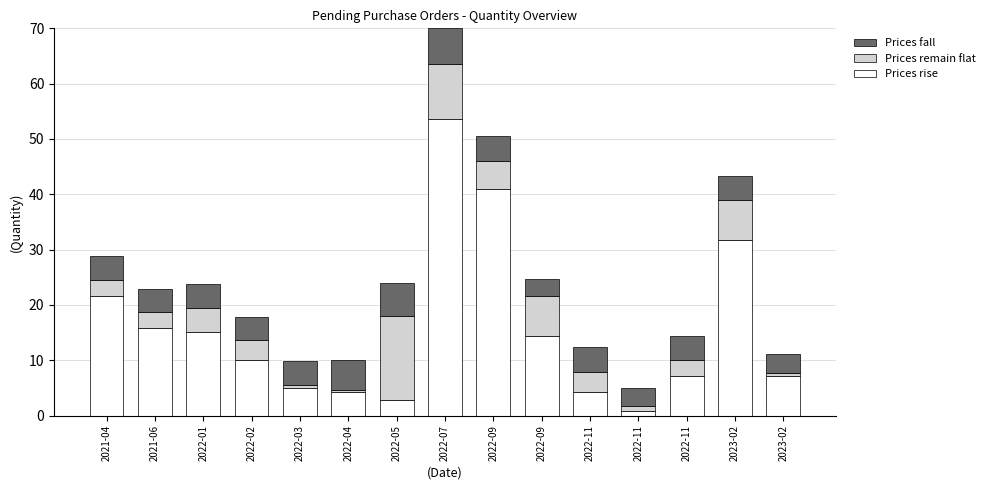

How many series are shown in this chart?

3